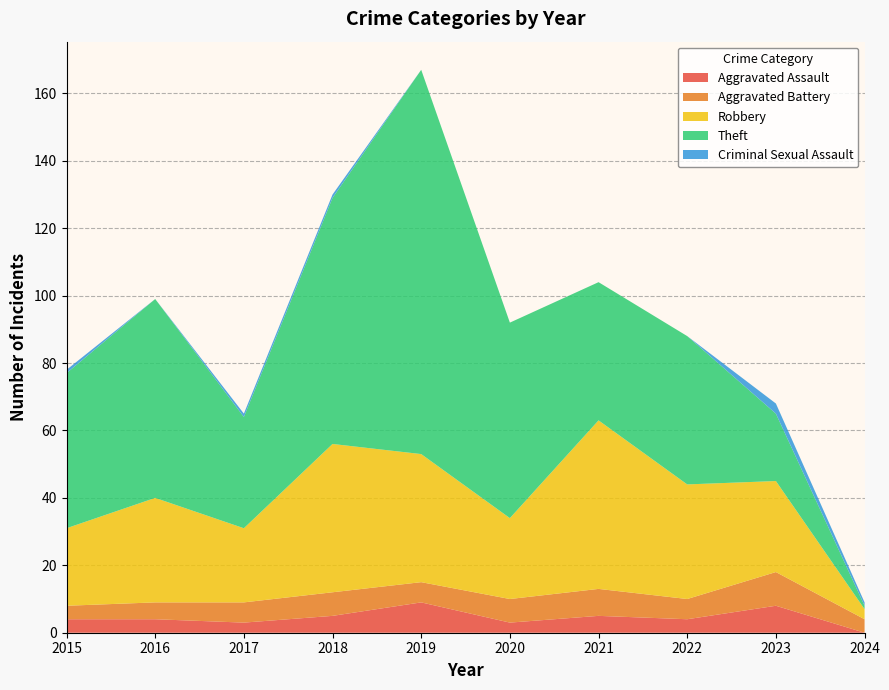

Reading left to right, extract all data points from this chart.

Aggravated Assault: 2015=4	2016=4	2017=3	2018=5	2019=9	2020=3	2021=5	2022=4	2023=8	2024=0
Aggravated Battery: 2015=4	2016=5	2017=6	2018=7	2019=6	2020=7	2021=8	2022=6	2023=10	2024=4
Robbery: 2015=23	2016=31	2017=22	2018=44	2019=38	2020=24	2021=50	2022=34	2023=27	2024=3
Theft: 2015=46	2016=59	2017=33	2018=73	2019=114	2020=58	2021=41	2022=44	2023=20	2024=1
Criminal Sexual Assault: 2015=1	2016=0	2017=1	2018=1	2019=0	2020=0	2021=0	2022=0	2023=3	2024=1